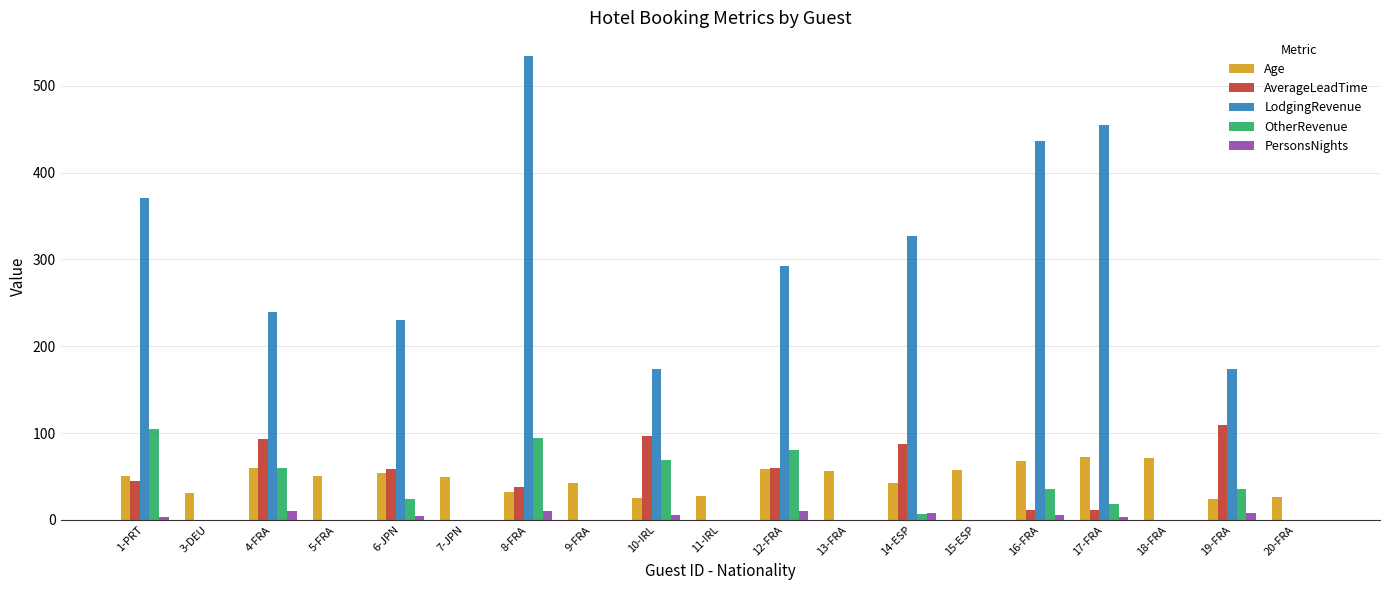

What is the spread (max minus min) of values at 18-FRA?

71